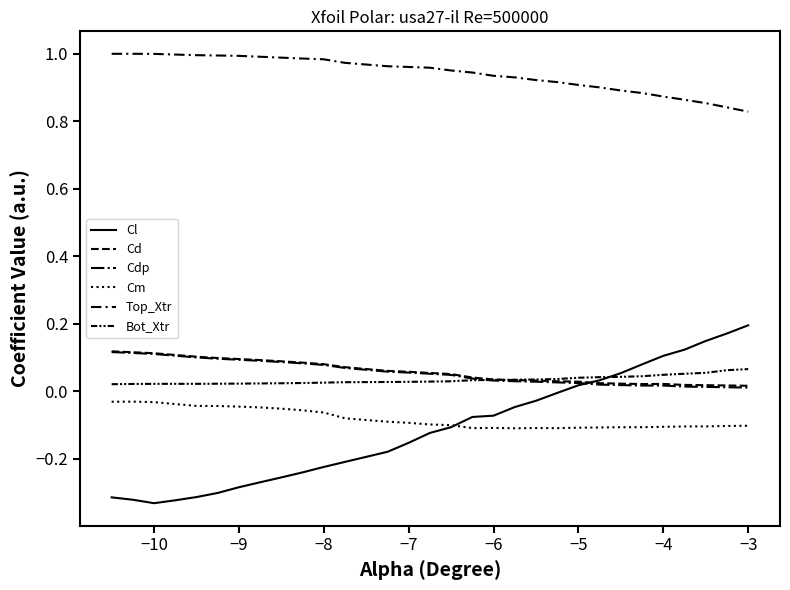

How many lines are shown in the chart?

6